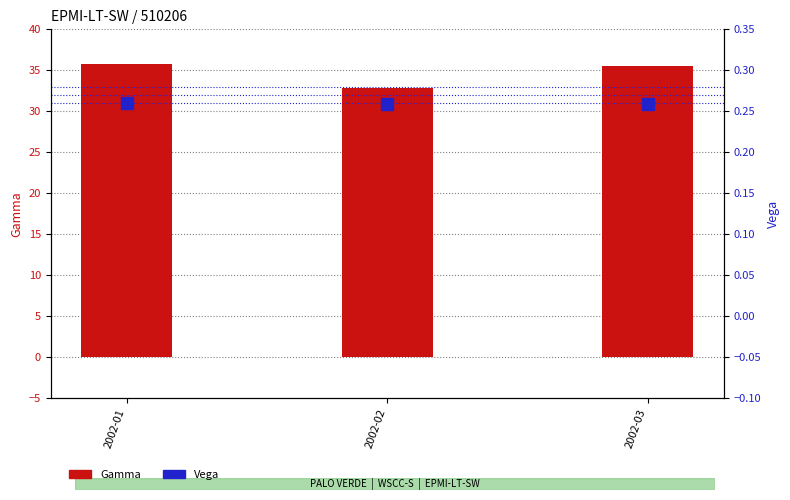

Which series has the widest spread of values?

Gamma